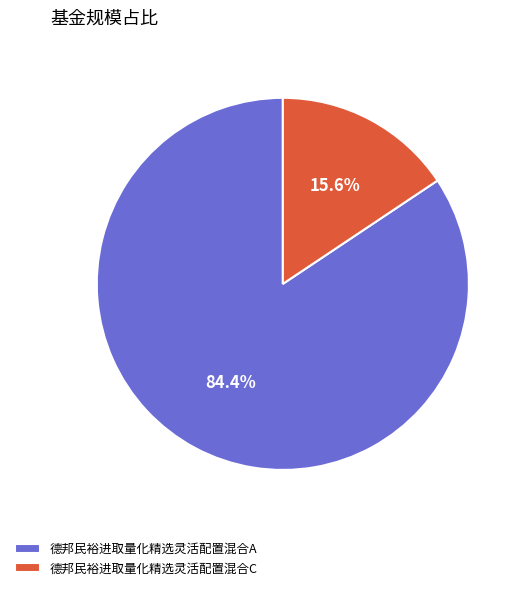

Does 德邦民裕进取量化精选灵活配置混合C account for over 50% of the chart?

No